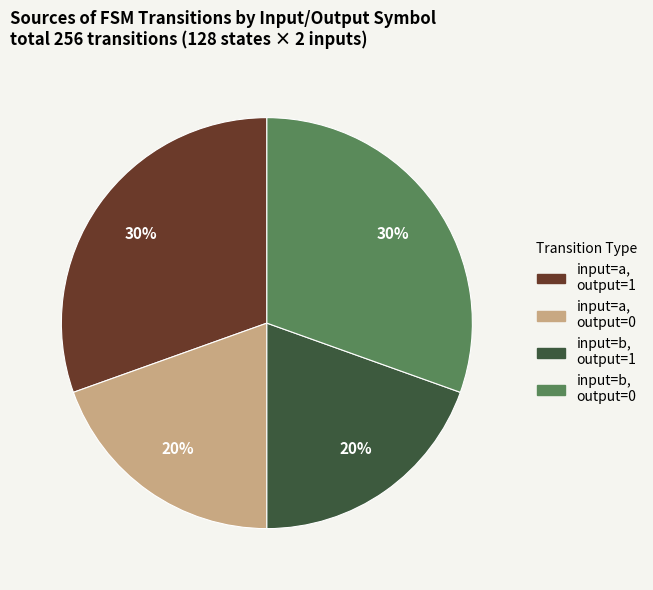

To the nearest percent, what is the average slice percentage?

25%